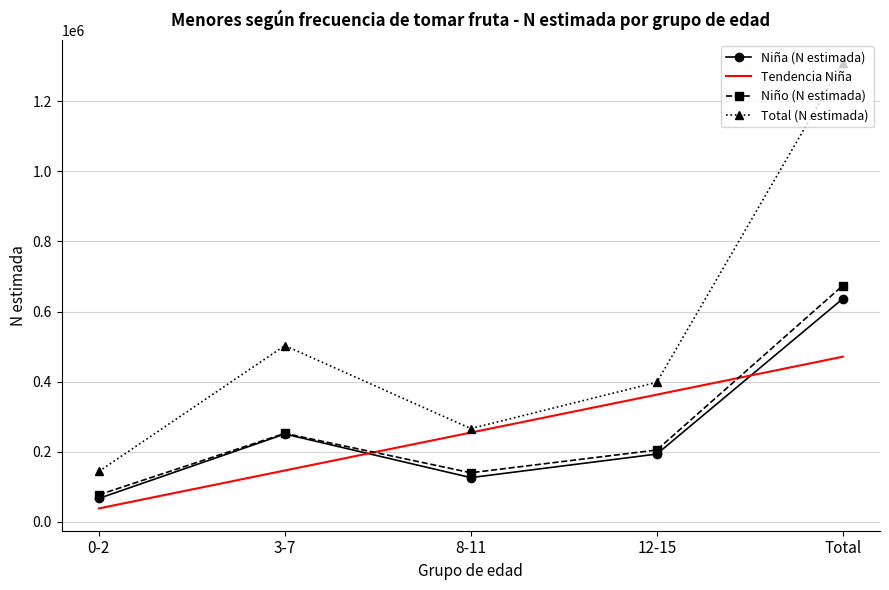

What are all the series names shown in the legend?

Niña (N estimada), Tendencia Niña, Niño (N estimada), Total (N estimada)